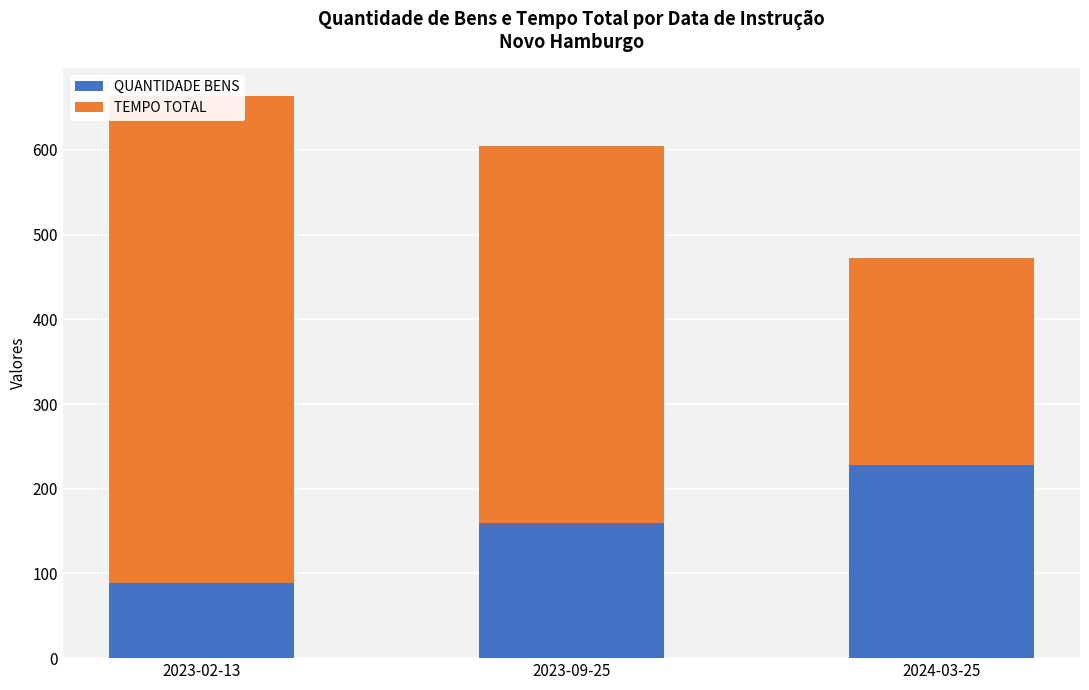

How many values in the TEMPO TOTAL series are below 445?

1